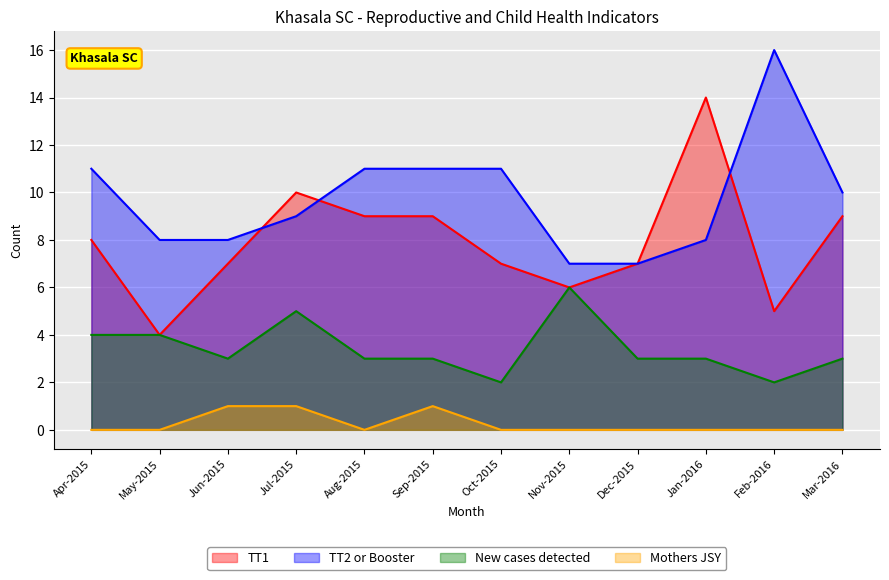

Reading left to right, list all the values displayed in this chart.

TT1: 8	4	7	10	9	9	7	6	7	14	5	9
TT2 or Booster: 11	8	8	9	11	11	11	7	7	8	16	10
New cases detected: 4	4	3	5	3	3	2	6	3	3	2	3
Mothers JSY: 0	0	1	1	0	1	0	0	0	0	0	0